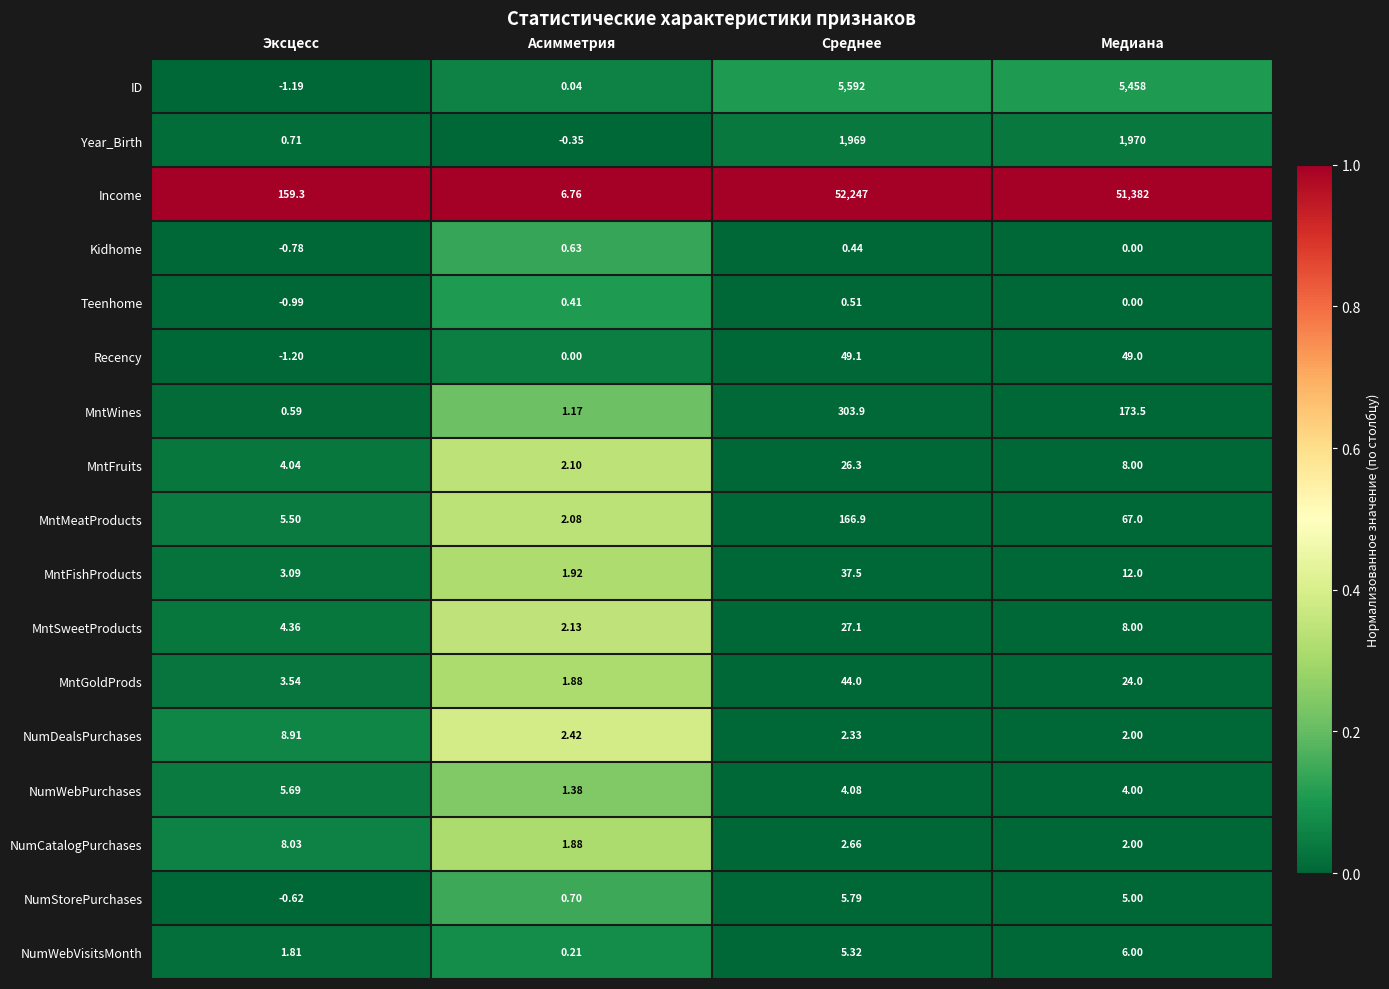

Which series has the largest total across all categories?

Income